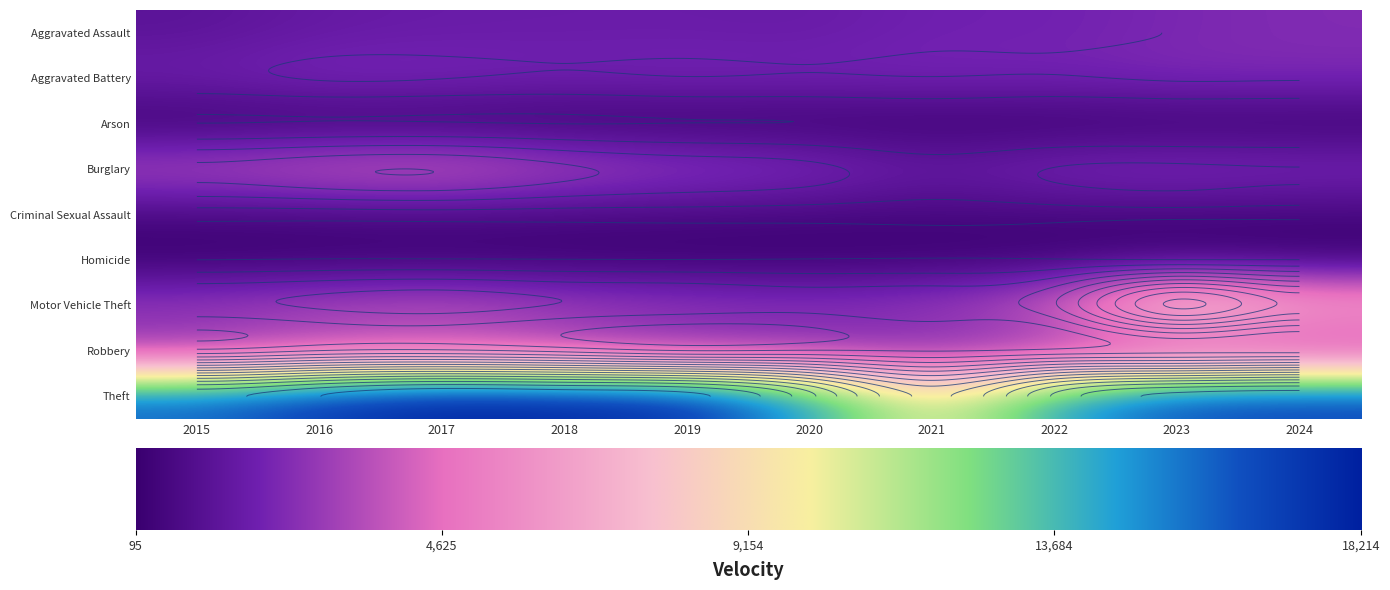

Which series changed the most between 2021 and 2023?

Motor Vehicle Theft